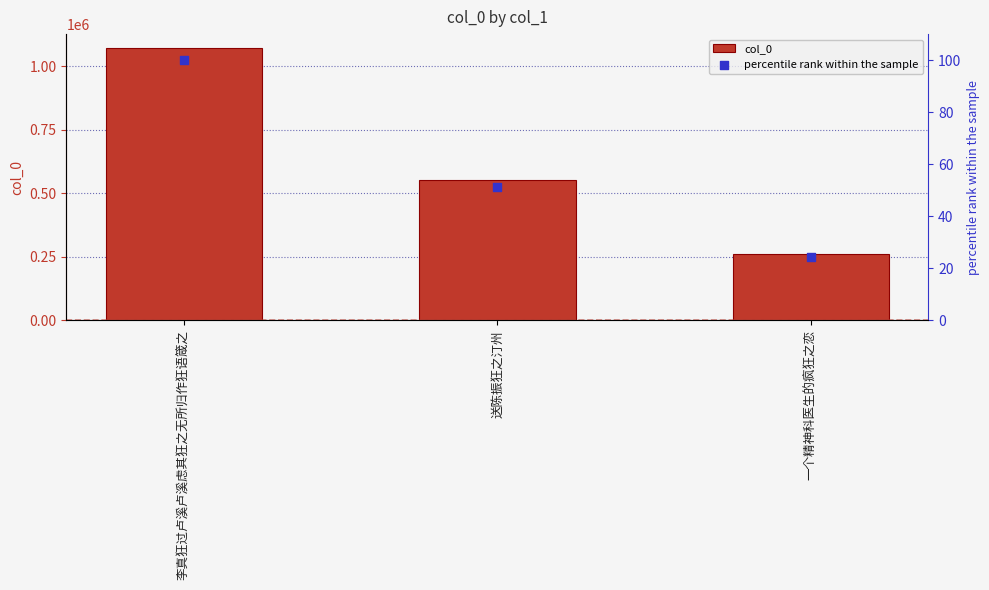

Which series has the largest total across all categories?

col_0